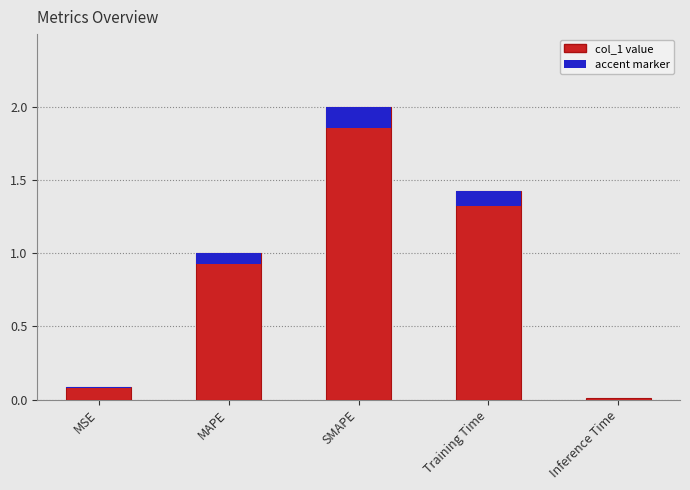

What is the difference between the maximum and minimum values?

2.0